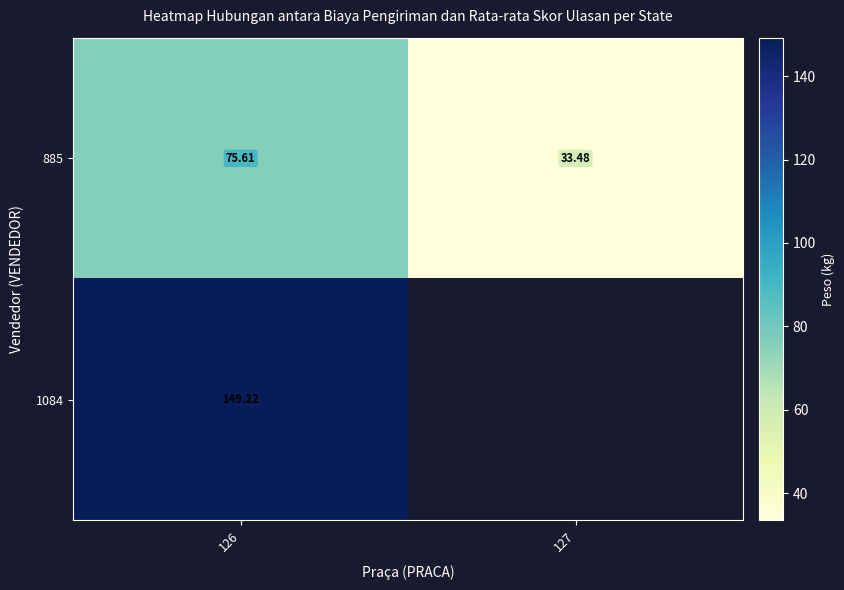

How many data points does each series have?

2